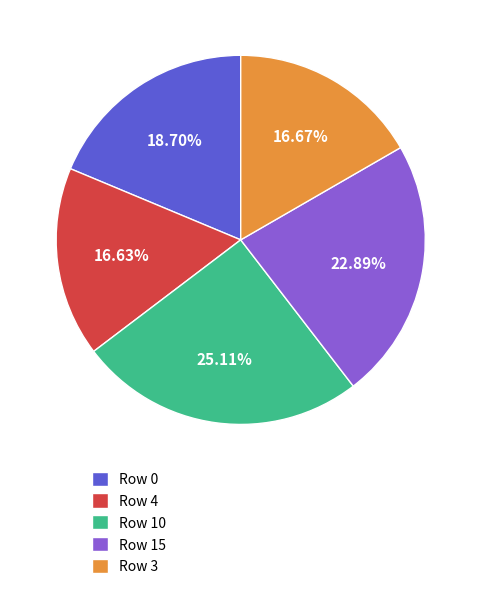

Does any single category account for the majority?

No